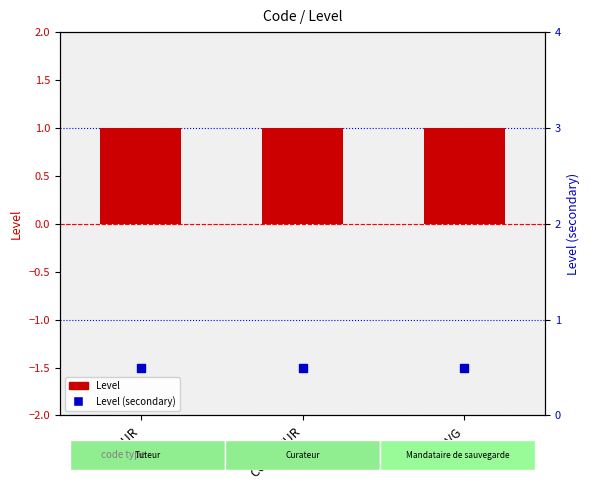

Is the value of Level (secondary) at CURATEUR greater than the value of Level at MSVG?

No